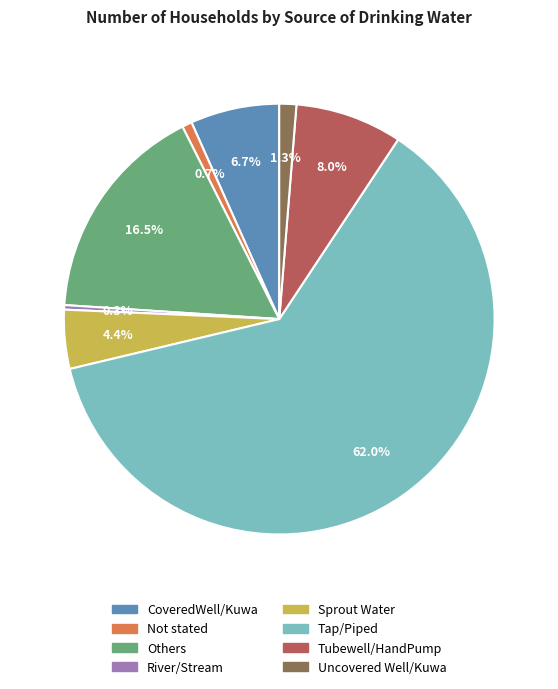

Count the number of slices in the pie.

8